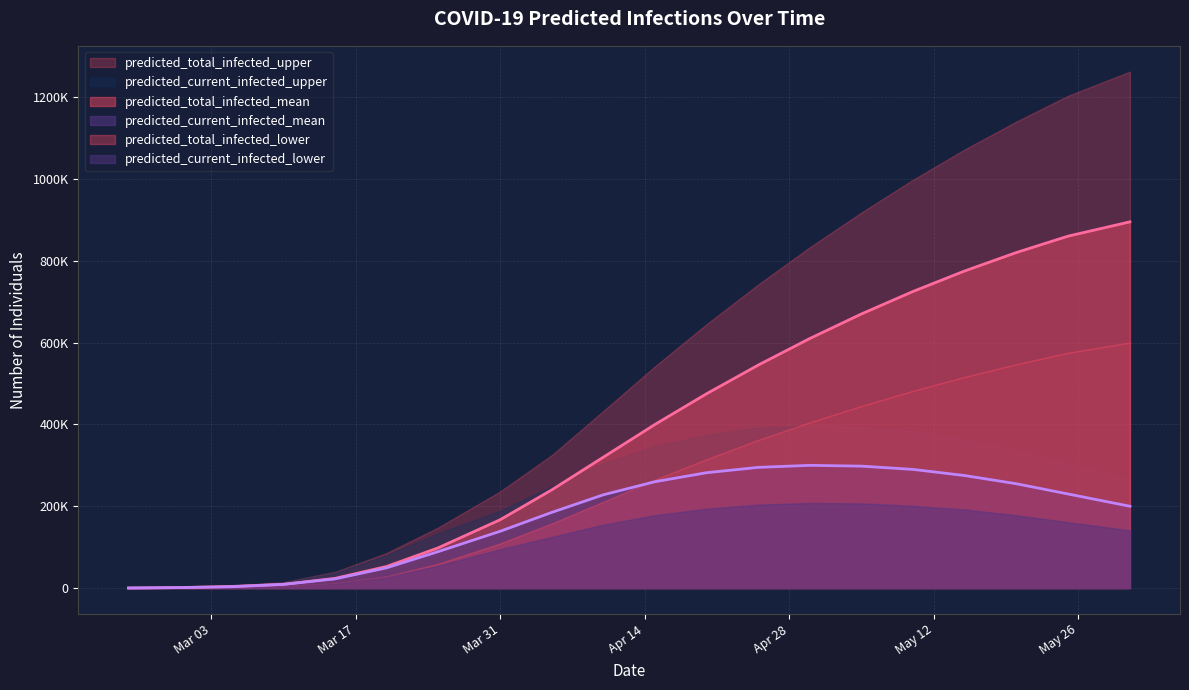

True or false: predicted_total_infected_upper has more than 2 points higher than both neighbors.

False